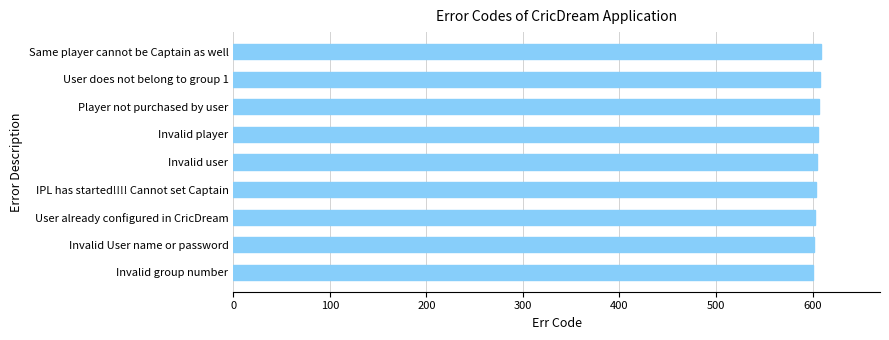

How many bars are there in total?

9